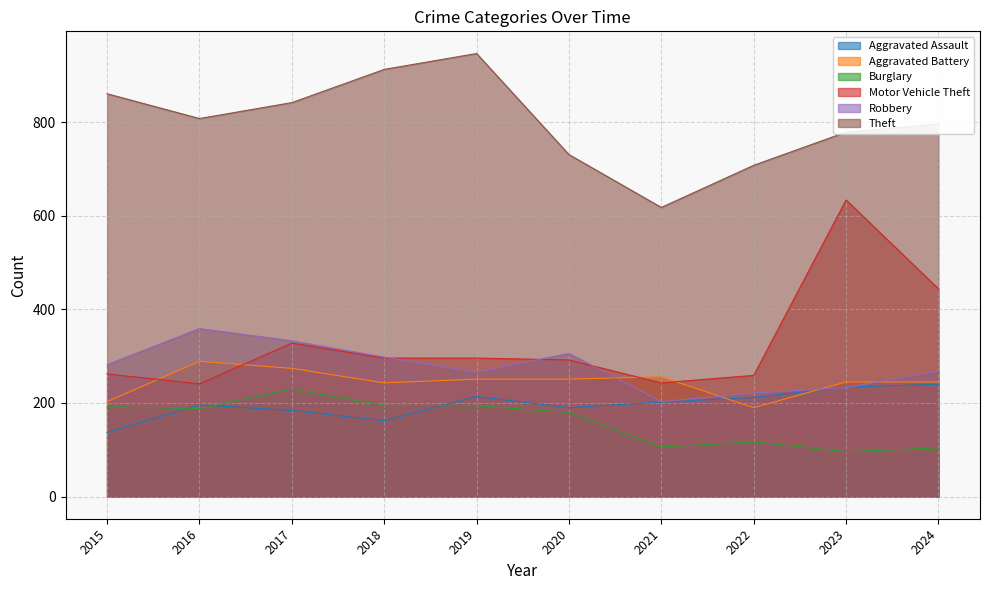

In Aggravated Battery, how many points are lower than both neighbors (excluding endpoints)?

2